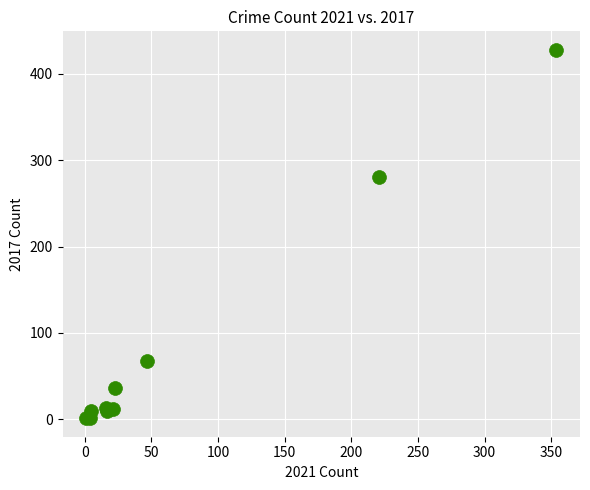

What Y value in the scatter plot is closest to 214?

280